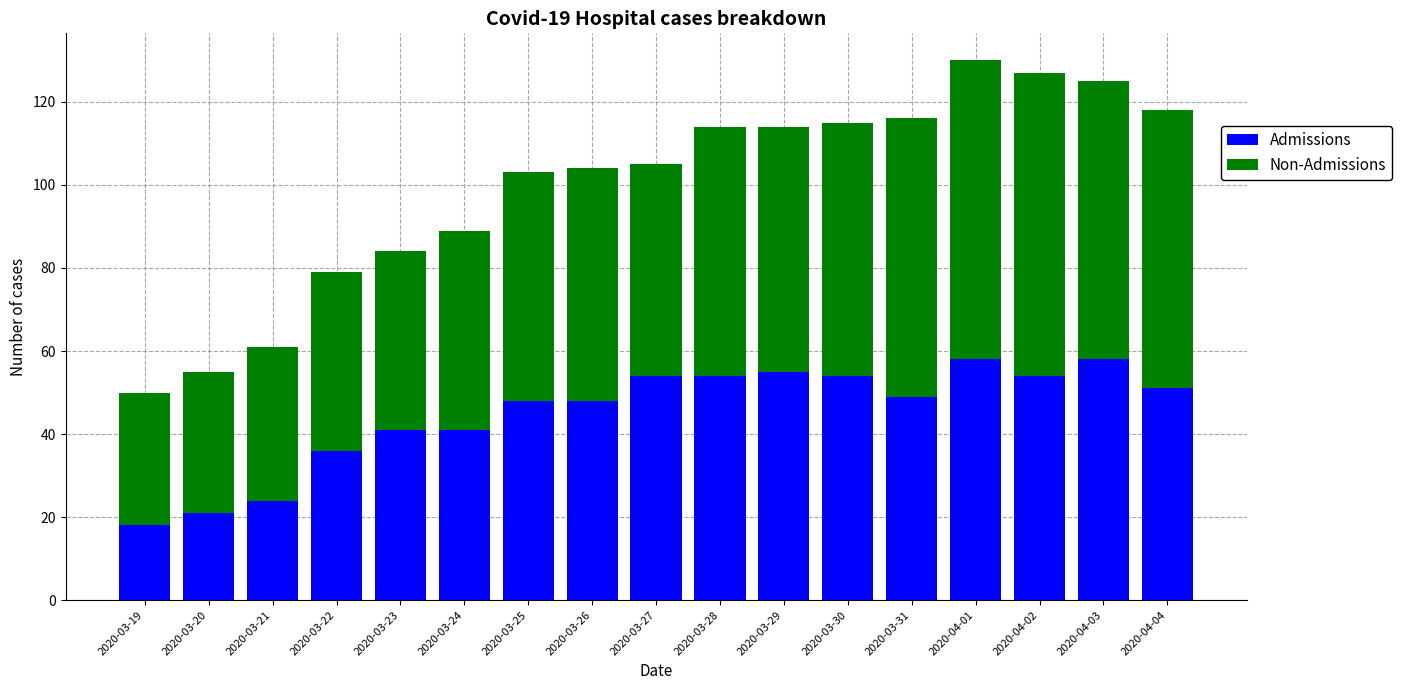

What is the highest value of the Admissions series?

58